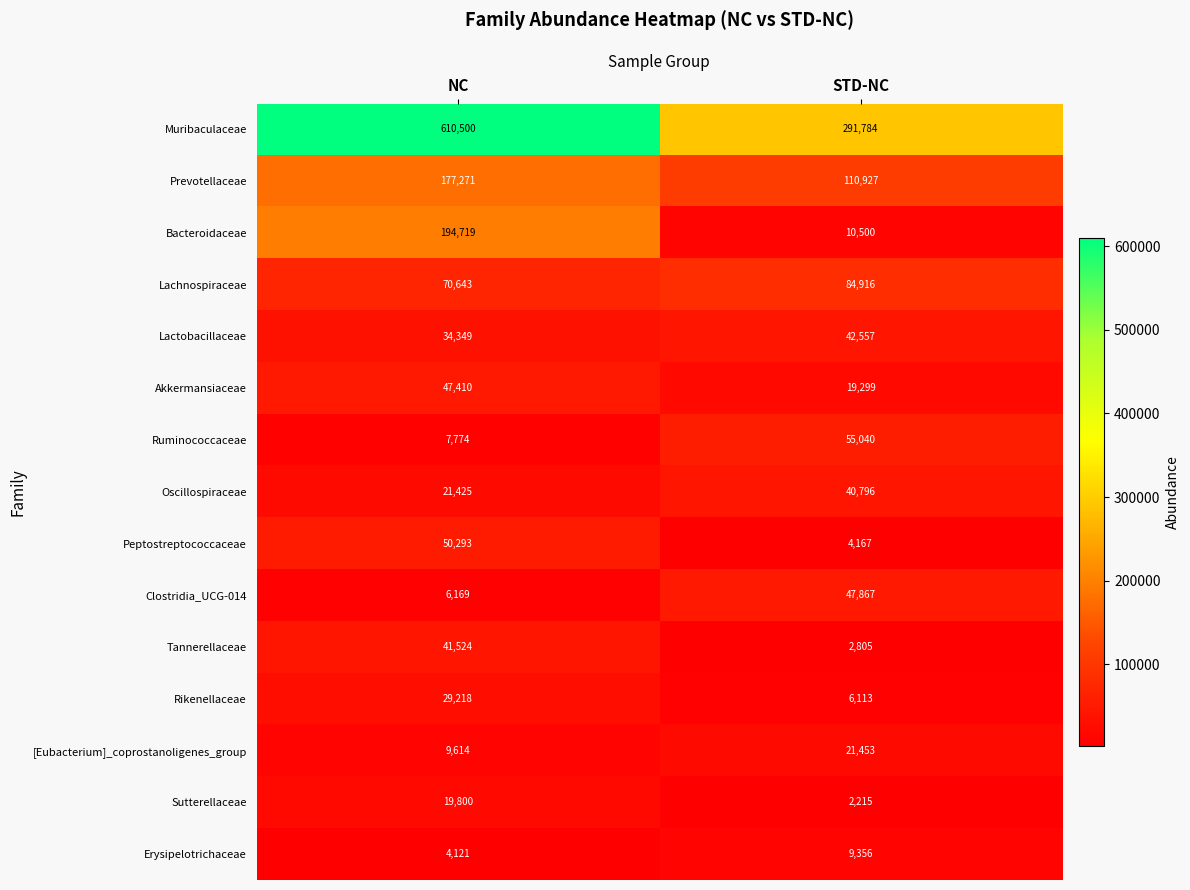

At how many categories does at least one series exceed 238729?

2